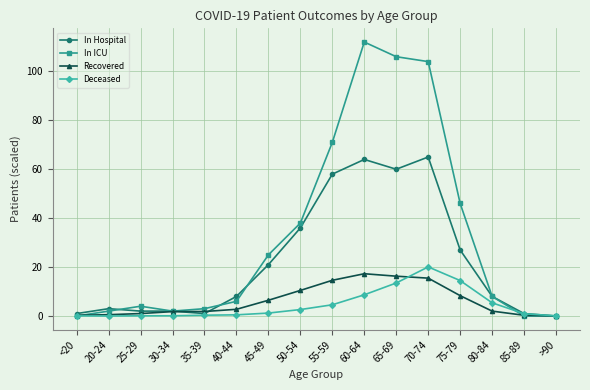

At how many categories does at least one series exceed 78?

3